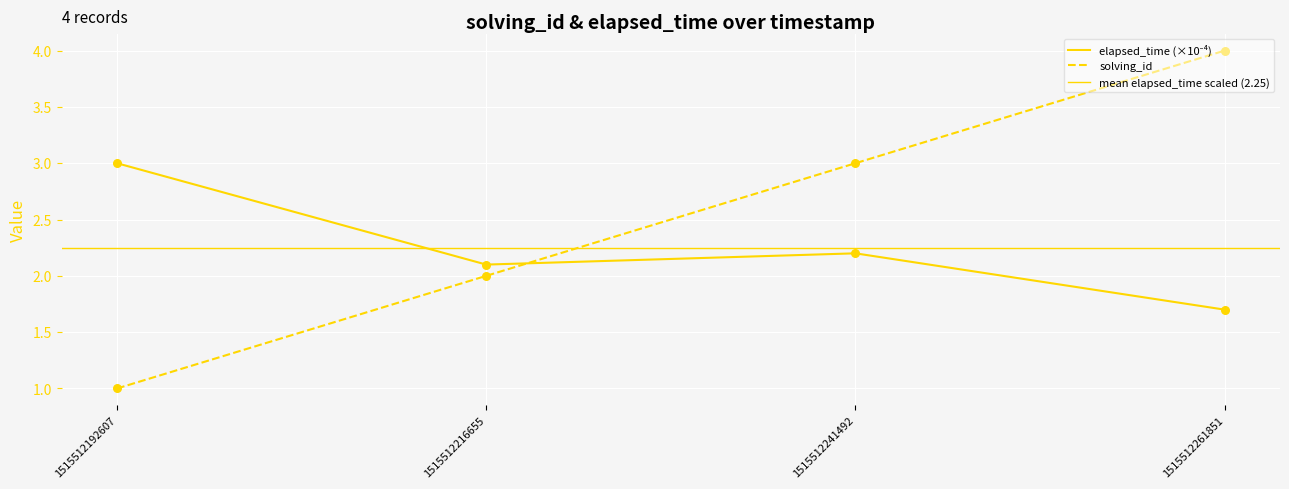

Which series contains the lowest Y value?

solving_id